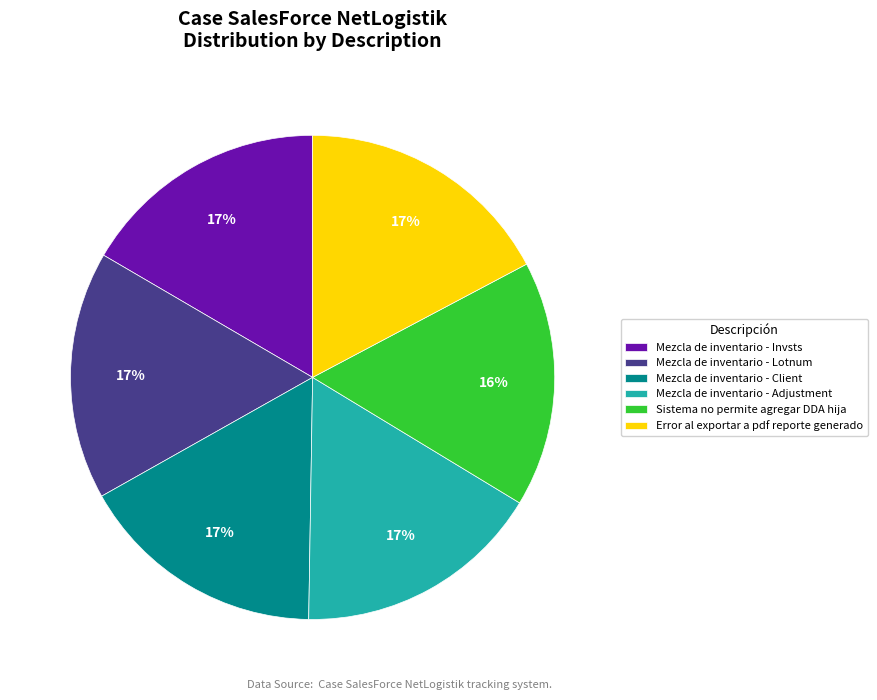

Is the sum of Mezcla de inventario - Lotnum and Sistema no permite agregar DDA hija greater than half?

No